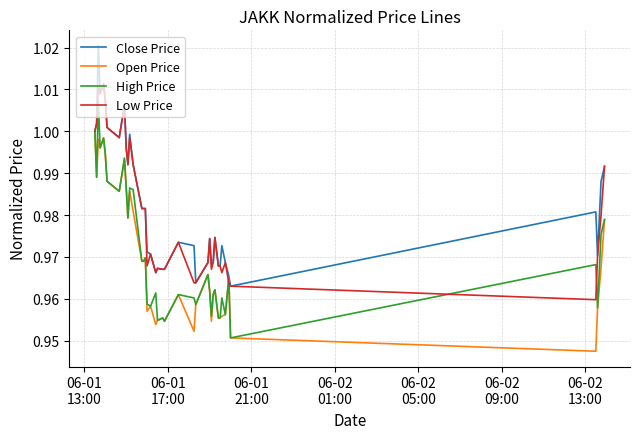

List the series in order of their peak value, highest first.

Close Price, Low Price, High Price, Open Price